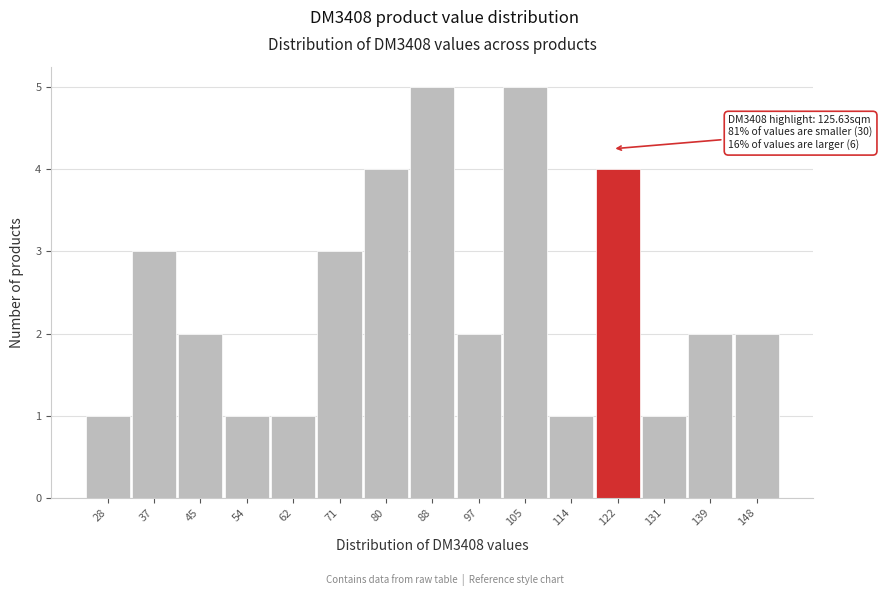

Reading left to right, transcribe all the data shown in this chart.

1	3	2	1	1	3	4	5	2	5	1	4	1	2	2